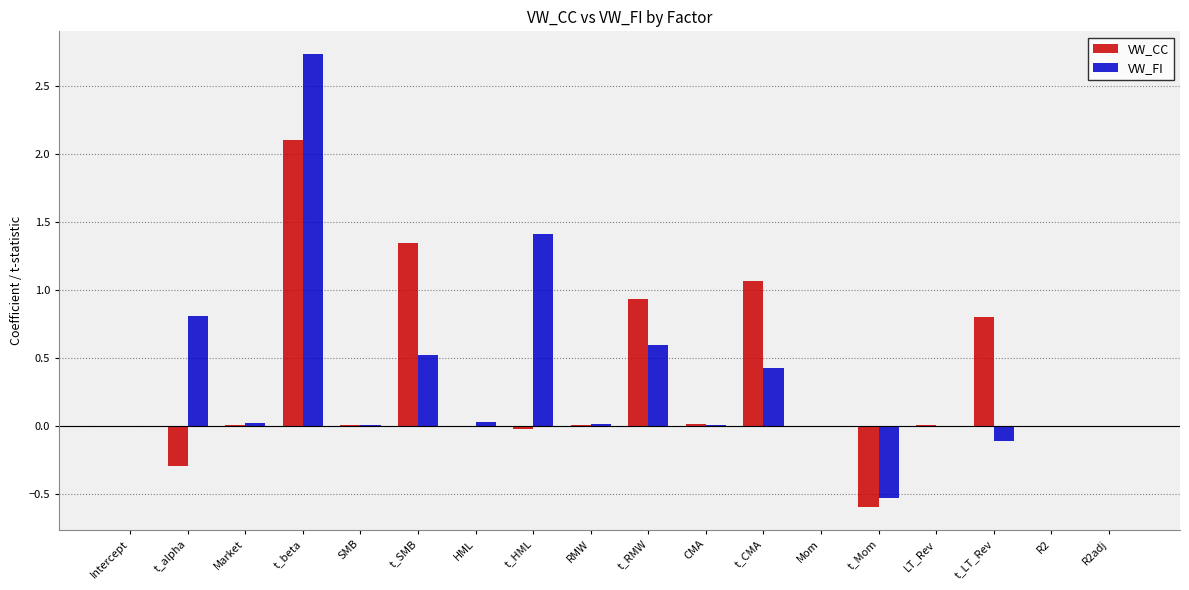

What is the sum of all VW_CC values?

5.4